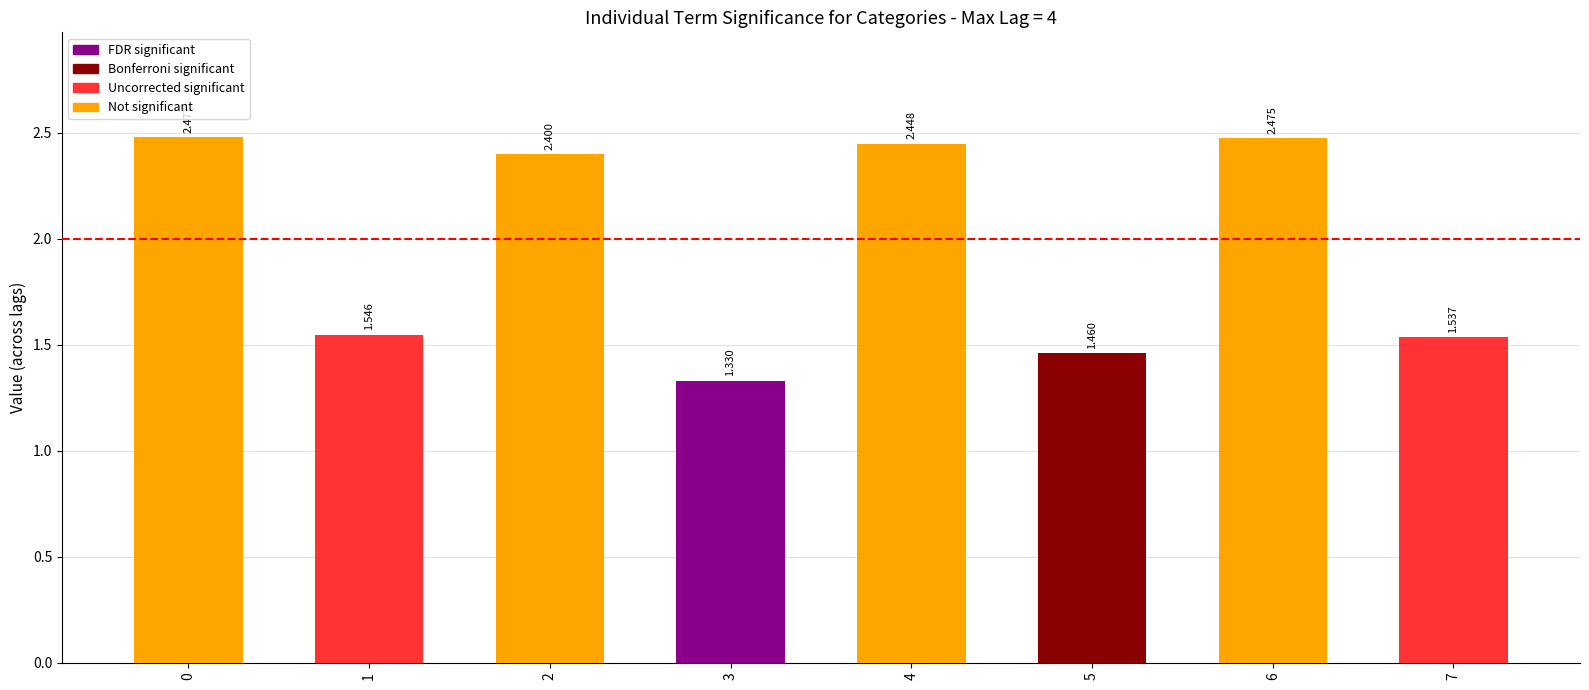

Reading left to right, list all the values displayed in this chart.

2.5	1.5	2.4	1.3	2.4	1.5	2.5	1.5